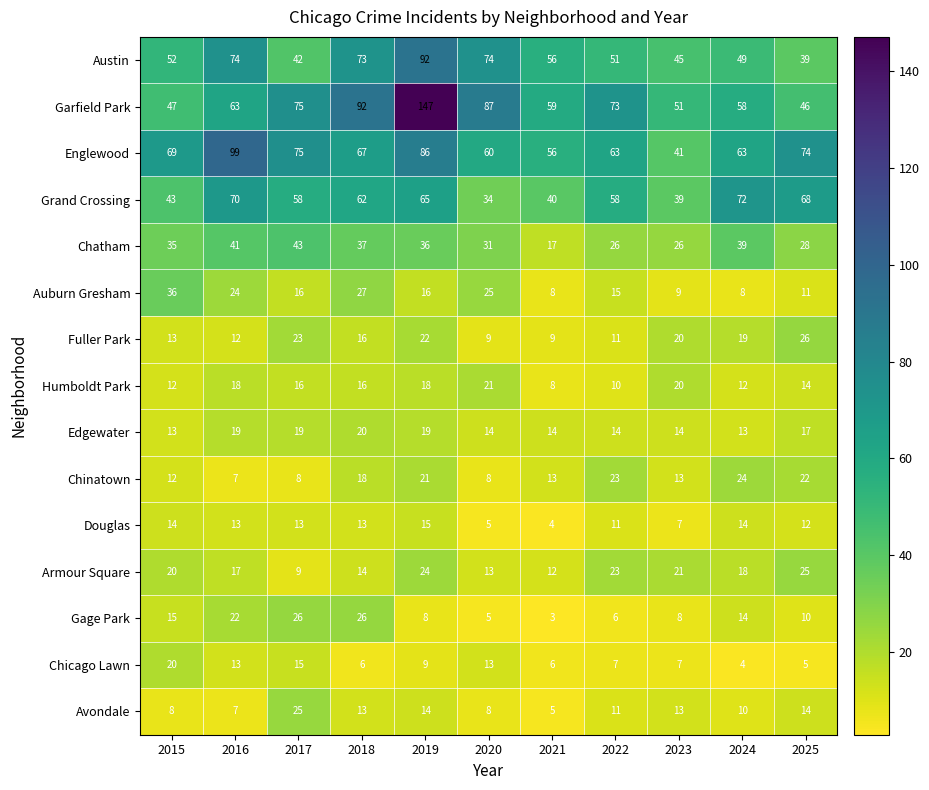

True or false: Douglas has a value of 18 at 2022.

False